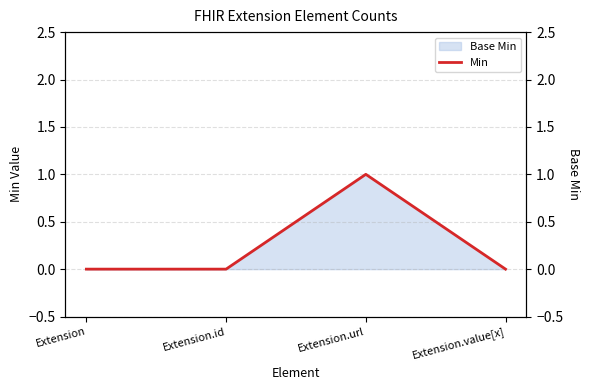

At which label is the value closest to 0?

Extension